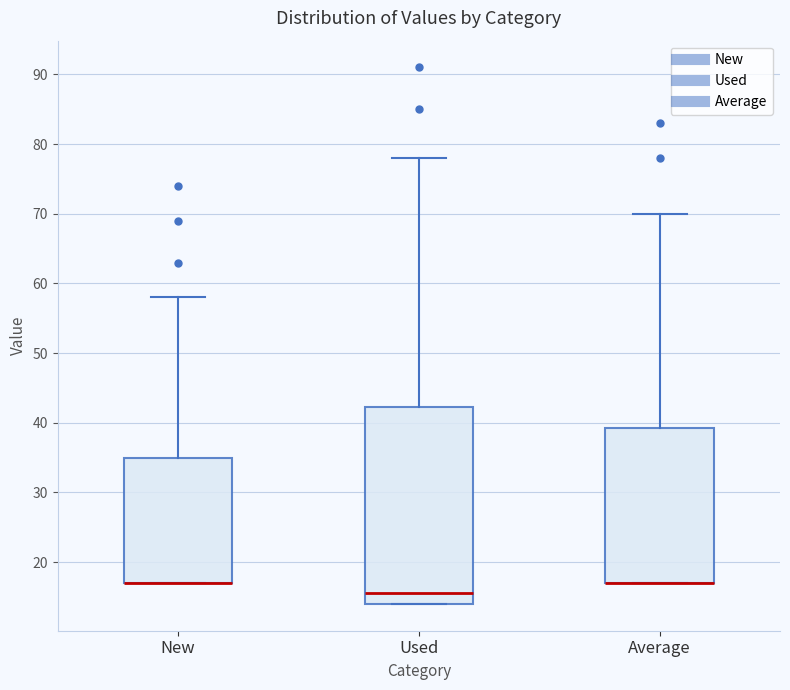

Reading left to right, transcribe this box plot: for each box, give where its median line is, the range the box spans, and where its two whiskers end, as read against the y-axis. The values are not printed on the chart, so give them approximately, as read against the axis.

New: median 17 (drawn on the box's lower edge), box 17 to 35, whiskers 17 to 58
Used: median 16, box 14 to 42, whiskers 14 to 78
Average: median 17 (drawn on the box's lower edge), box 17 to 39, whiskers 17 to 70